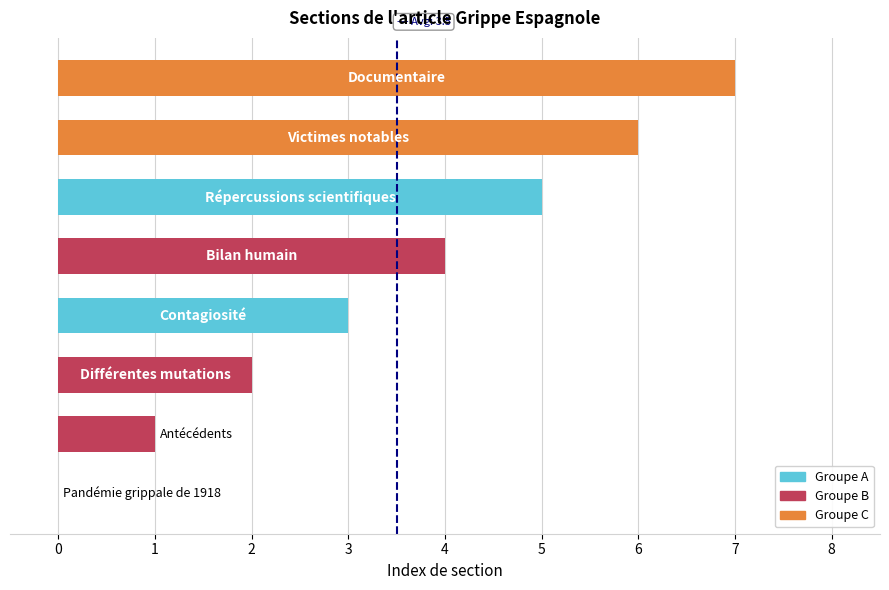

What is the greatest value displayed?

7